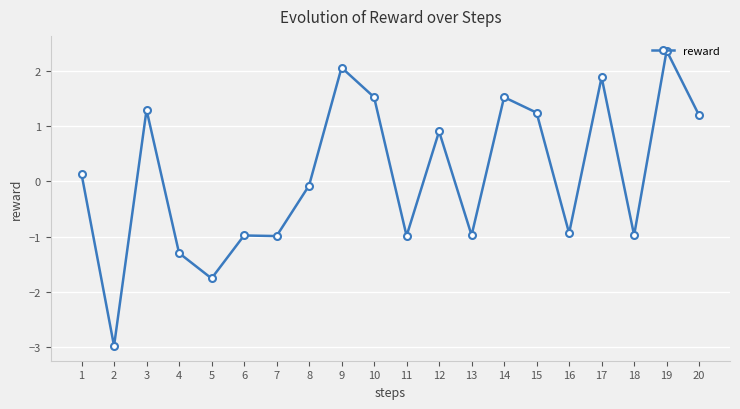

Reading left to right, extract all data points from this chart.

0.1	-3.0	1.3	-1.3	-1.8	-1.0	-1.0	-0.1	2.1	1.5	-1.0	0.9	-1.0	1.5	1.2	-0.9	1.9	-1.0	2.4	1.2